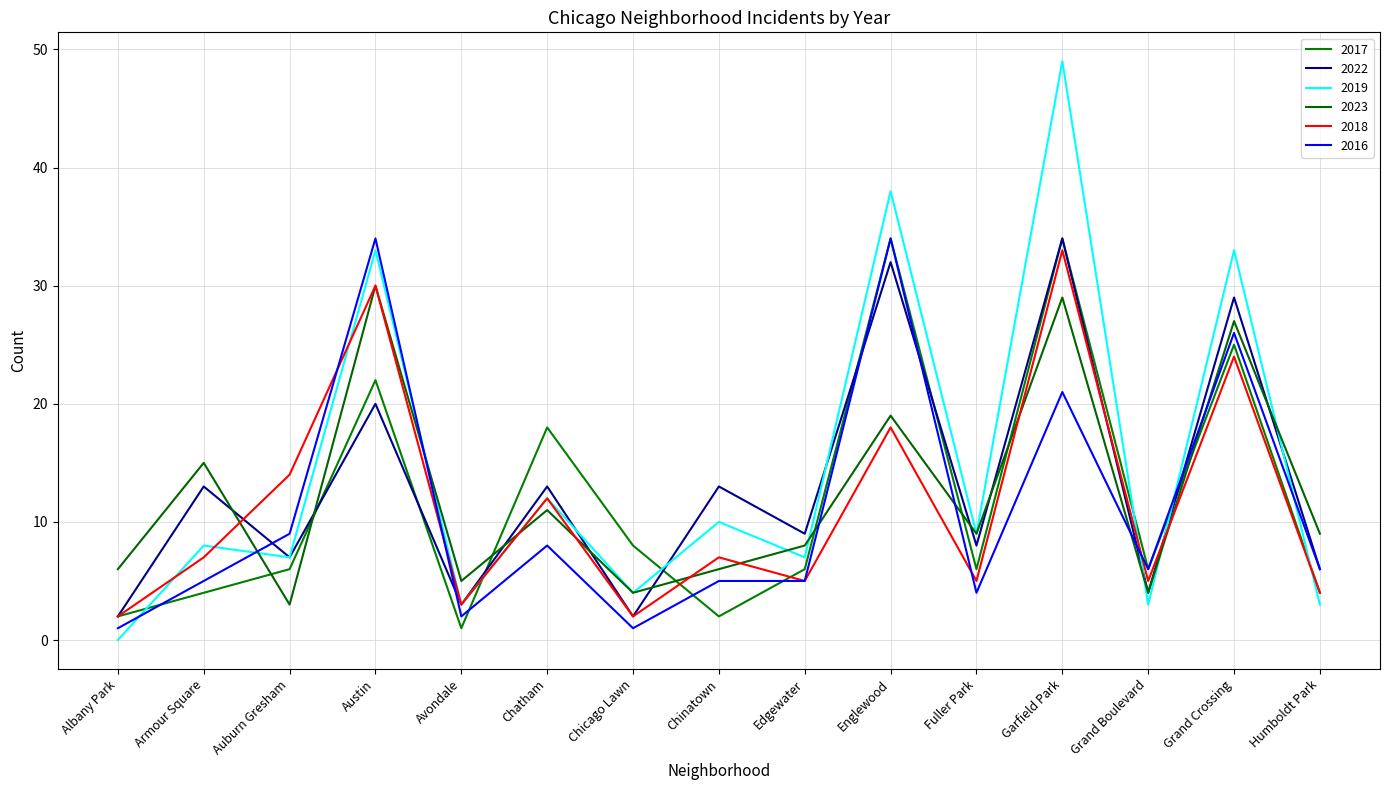

Is it true that 2016 equals 21 at Garfield Park?

True